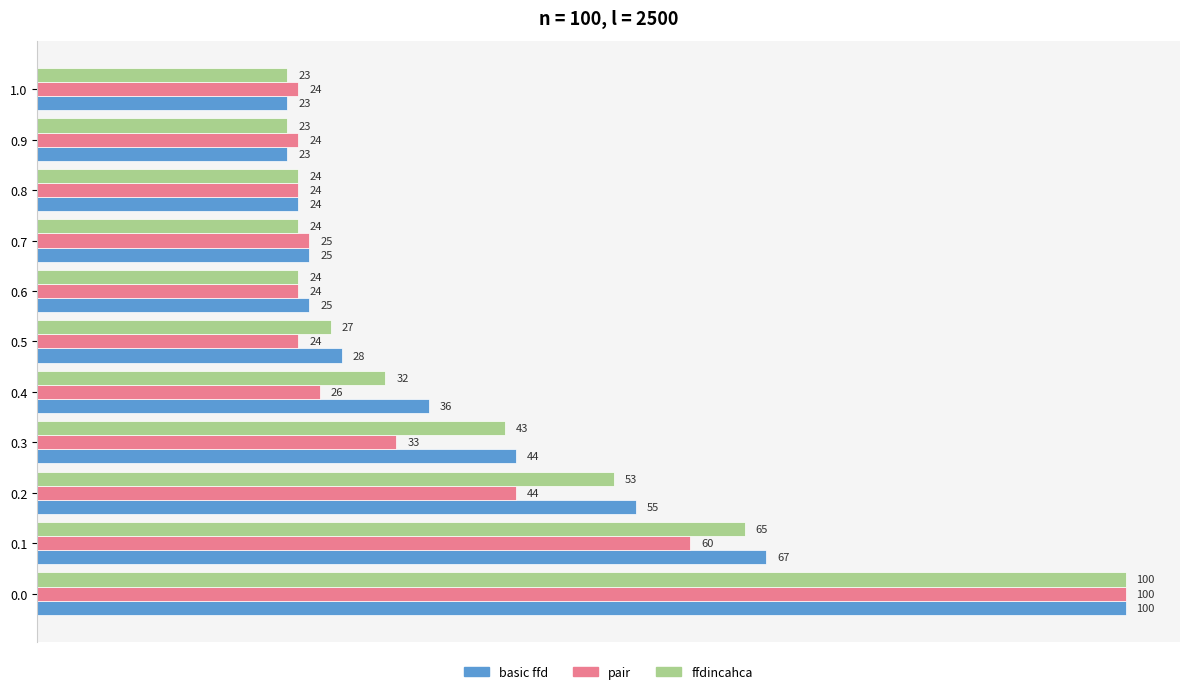

Rank the series at 0.1 from highest to lowest value.

basic ffd, ffdincahca, pair